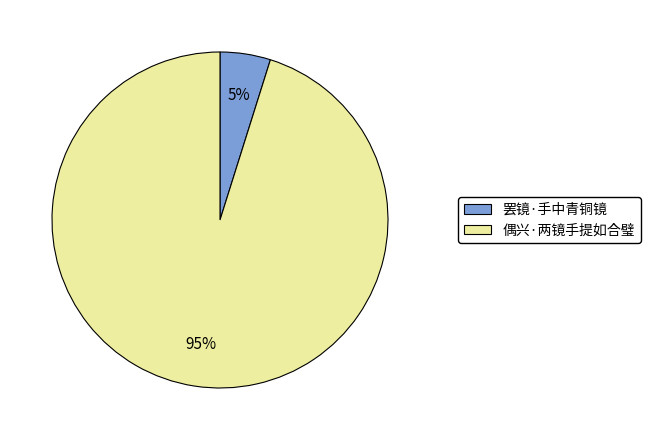

What is the largest slice in the pie chart?

偶兴·两镜手提如合璧